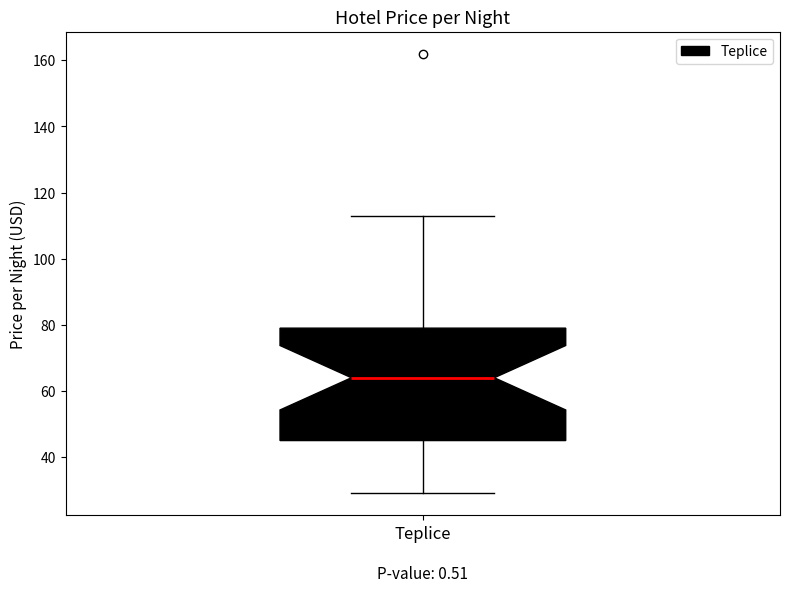

Where does the upper whisker of the box for Teplice end on the y-axis? The values are not printed on the chart, so give them approximately, as read against the axis.

114